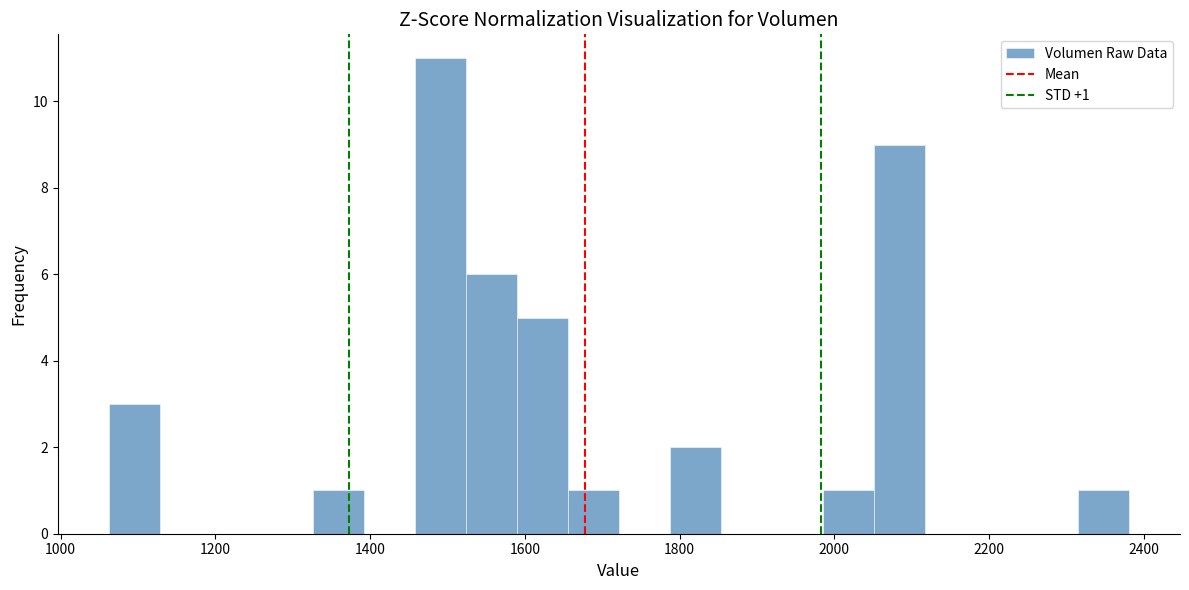

Read against the x-axis, roughly where is the centre of the tallest bar?

1500